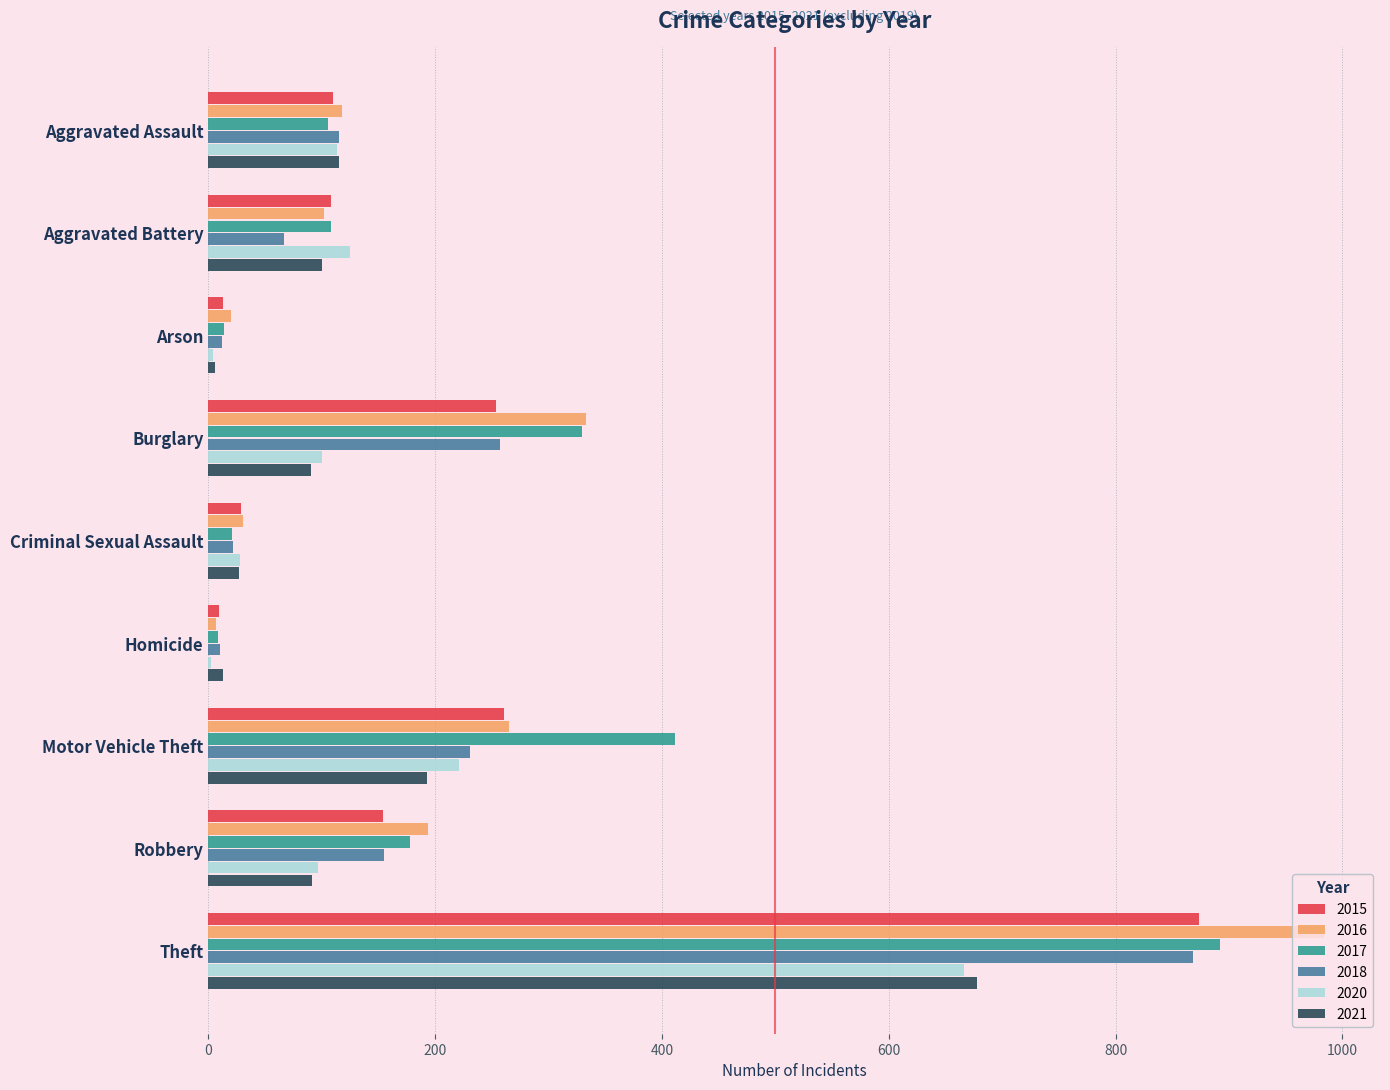

What is the average value of the 2020 series?

151